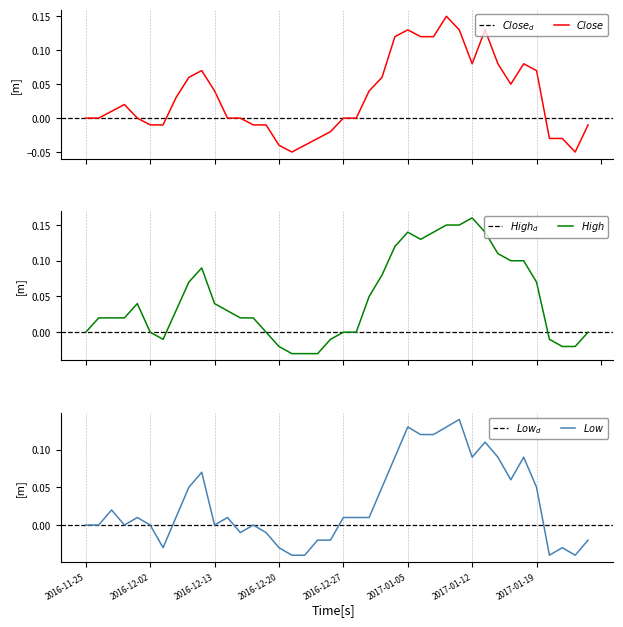

True or false: High and Close intersect in this chart.

False